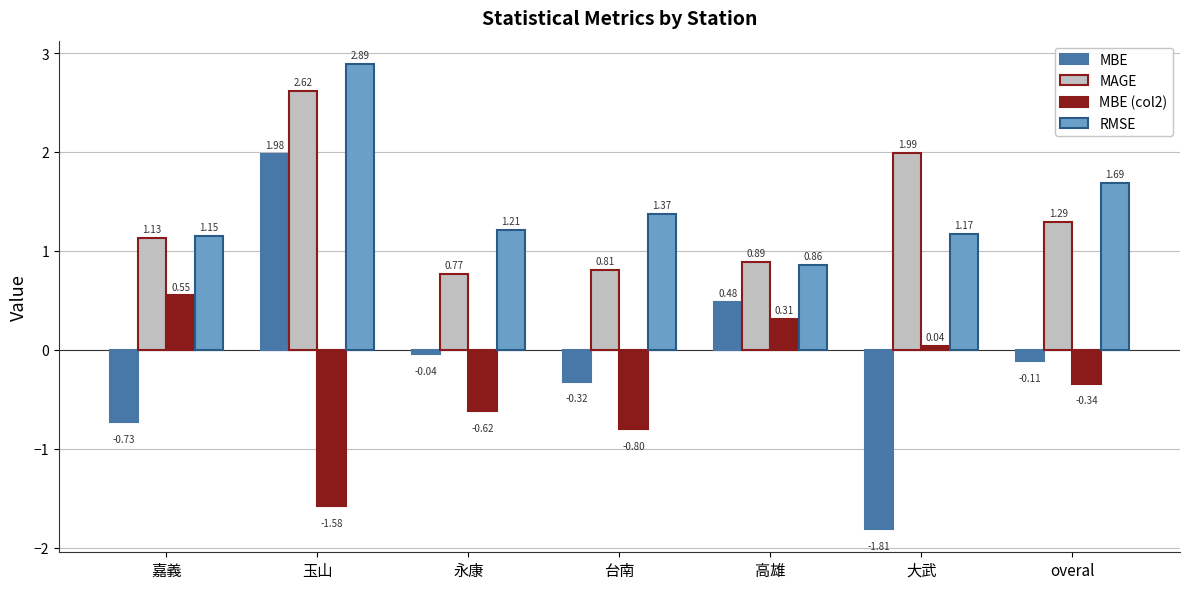

How many categories are shown in the chart?

7